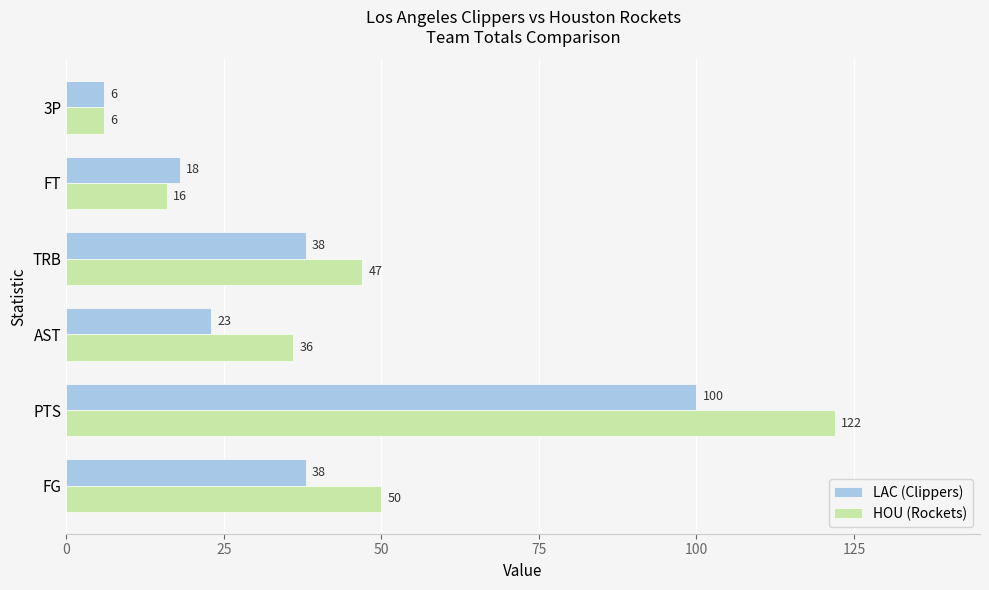

Which series has the widest spread of values?

HOU (Rockets)